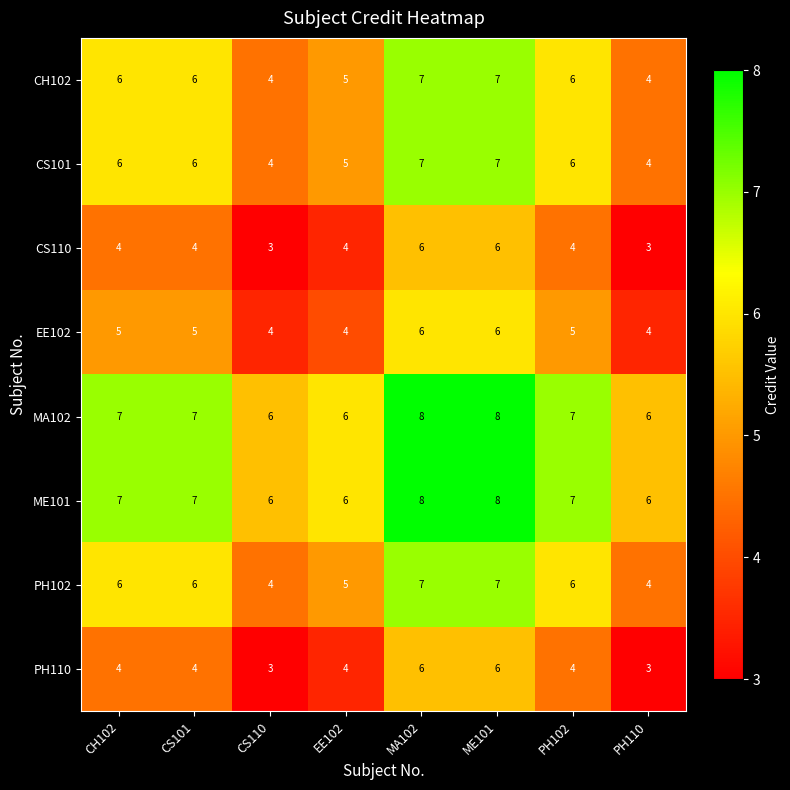

What is the maximum value shown in the chart?

8